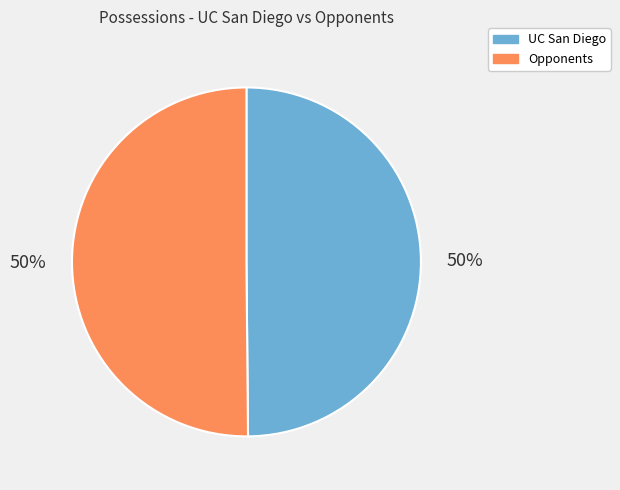

Is the sum of UC San Diego and Opponents greater than half?

Yes